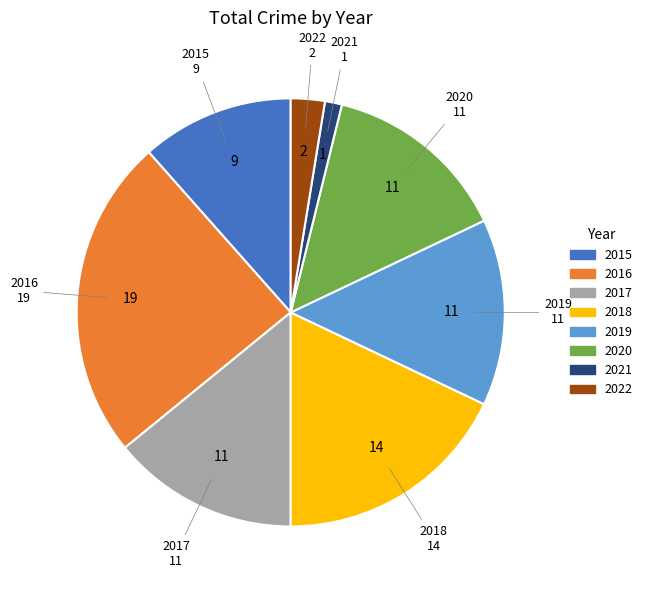

Between 2016 and 2021, which is larger?

2016